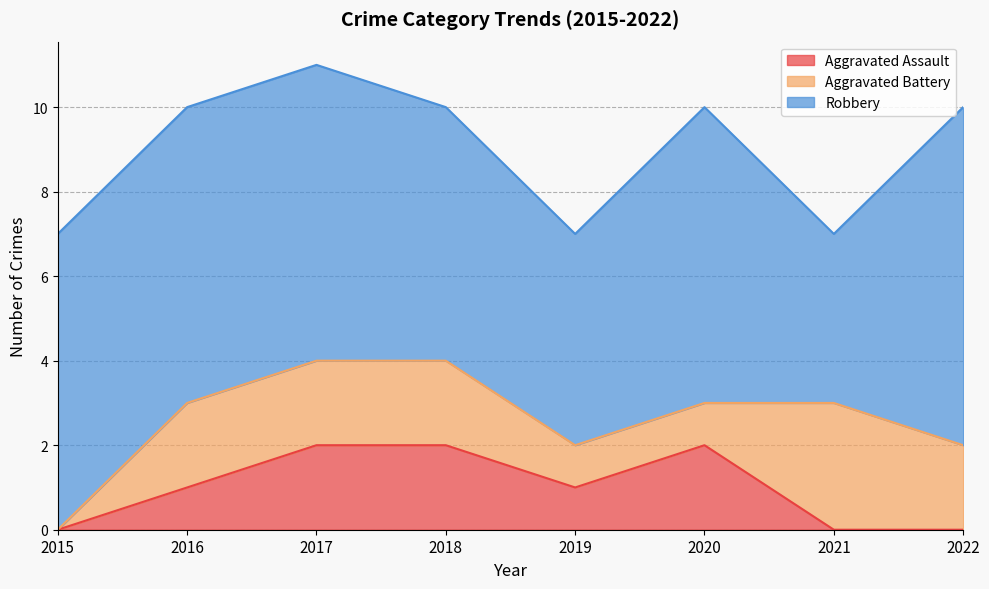

Does the chart have visible grid lines?

Yes